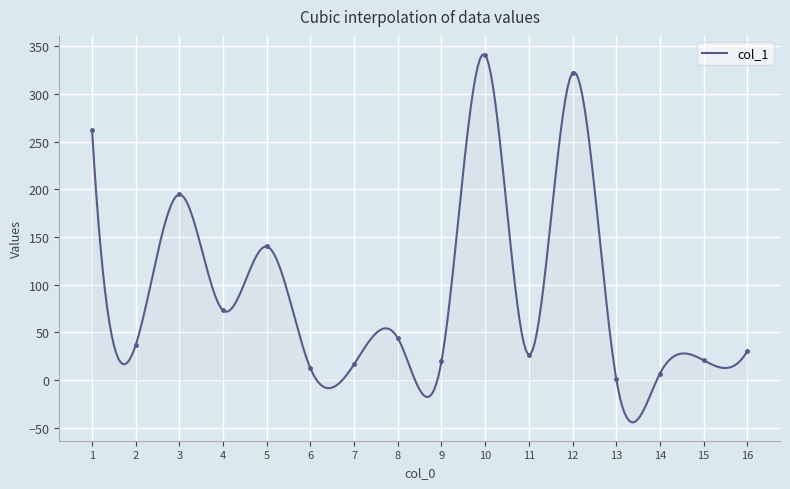

Reading left to right, list all the values displayed in this chart.

1=262.5	2=36.7	3=194.6	4=72.9	5=140.0	6=12.1	7=16.5	8=43.8	9=19.6	10=340.9	11=26.4	12=322.2	13=1.4	14=6.5	15=20.6	16=30.2